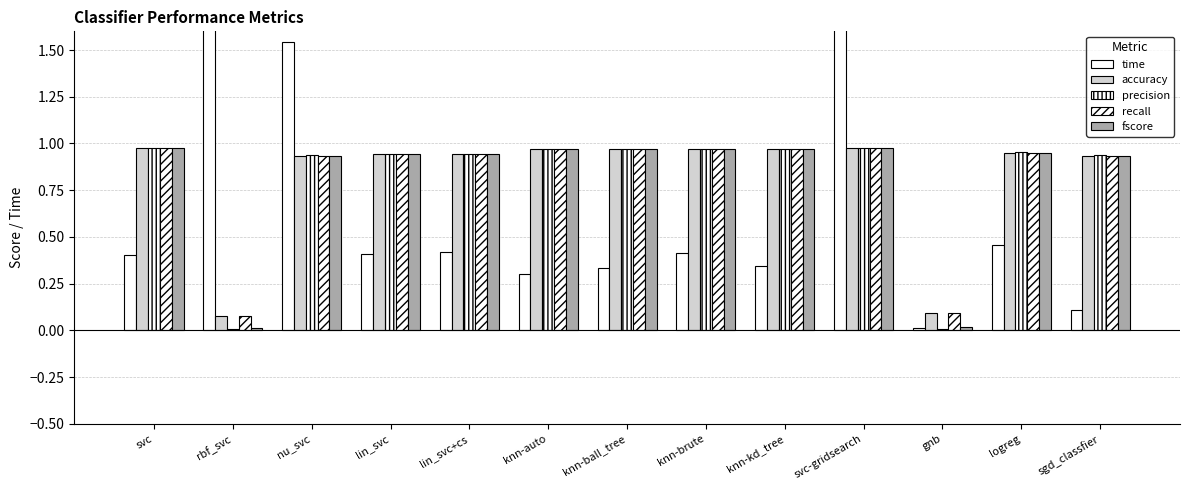

What is the value of the recall bar at the 8th from the left?

1.0